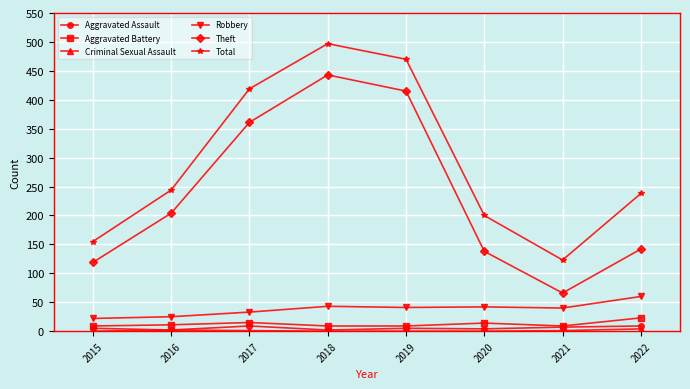

What is the sum of all Aggravated Battery values?

99